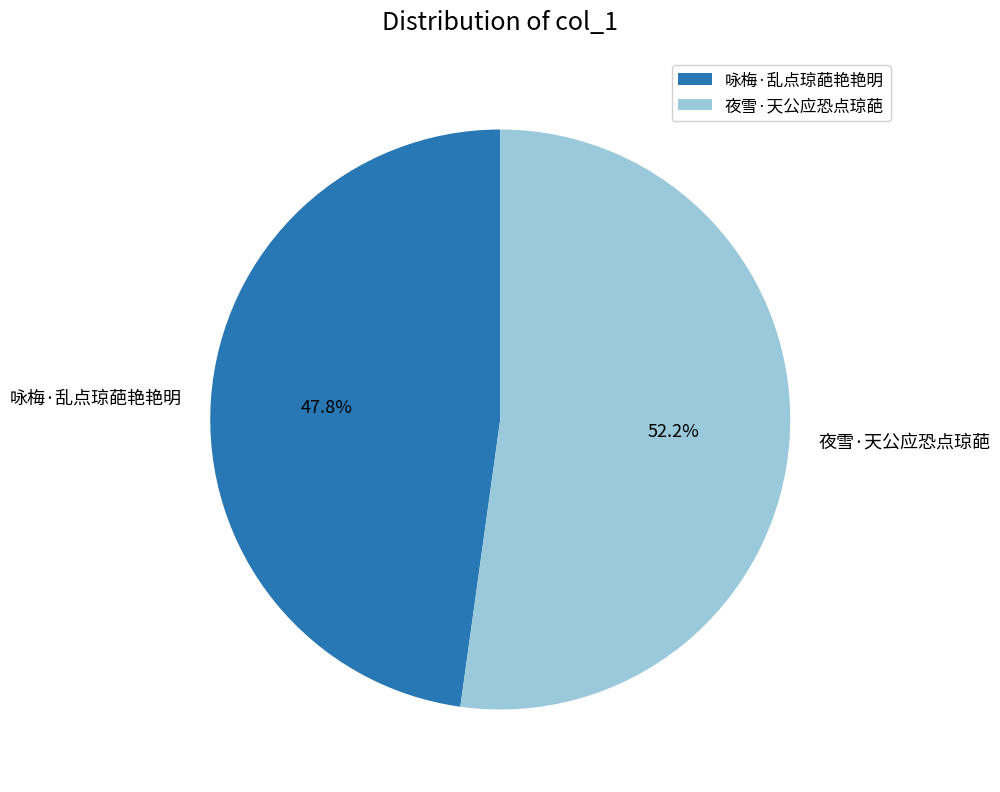

To the nearest percent, what portion does 咏梅·乱点琼葩艳艳明 represent?

48%